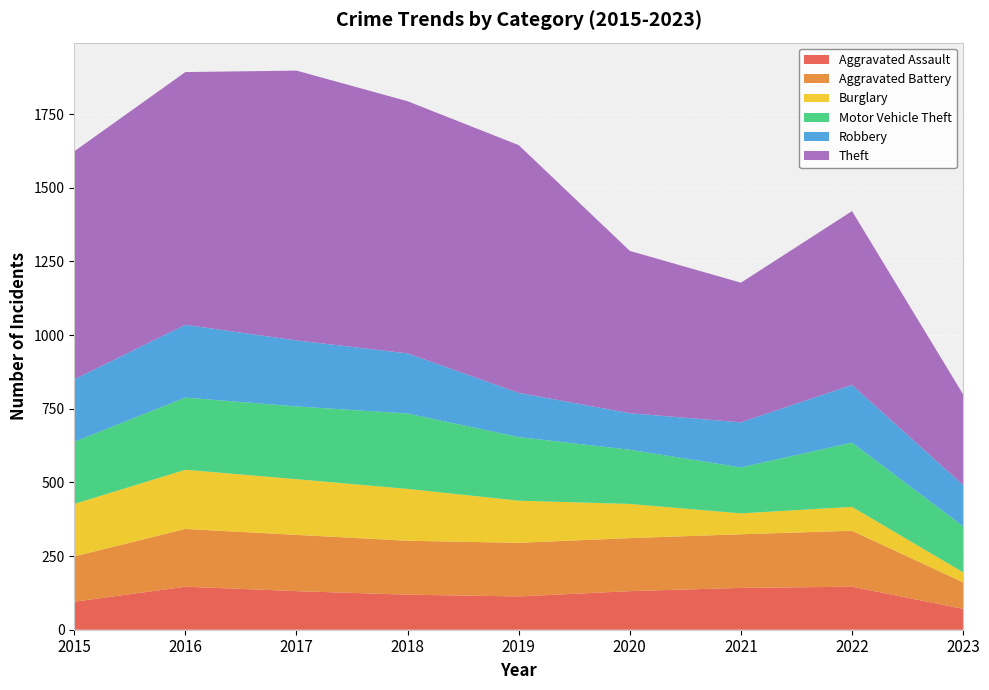

Reading left to right, extract all data points from this chart.

Aggravated Assault: 2015=95	2016=146	2017=131	2018=119	2019=113	2020=131	2021=142	2022=146	2023=71
Aggravated Battery: 2015=154	2016=196	2017=191	2018=183	2019=182	2020=180	2021=182	2022=190	2023=90
Burglary: 2015=178	2016=201	2017=189	2018=176	2019=143	2020=116	2021=71	2022=81	2023=34
Motor Vehicle Theft: 2015=211	2016=245	2017=247	2018=256	2019=216	2020=184	2021=156	2022=218	2023=156
Robbery: 2015=212	2016=247	2017=224	2018=204	2019=150	2020=124	2021=153	2022=196	2023=140
Theft: 2015=774	2016=858	2017=916	2018=856	2019=841	2020=551	2021=474	2022=590	2023=308